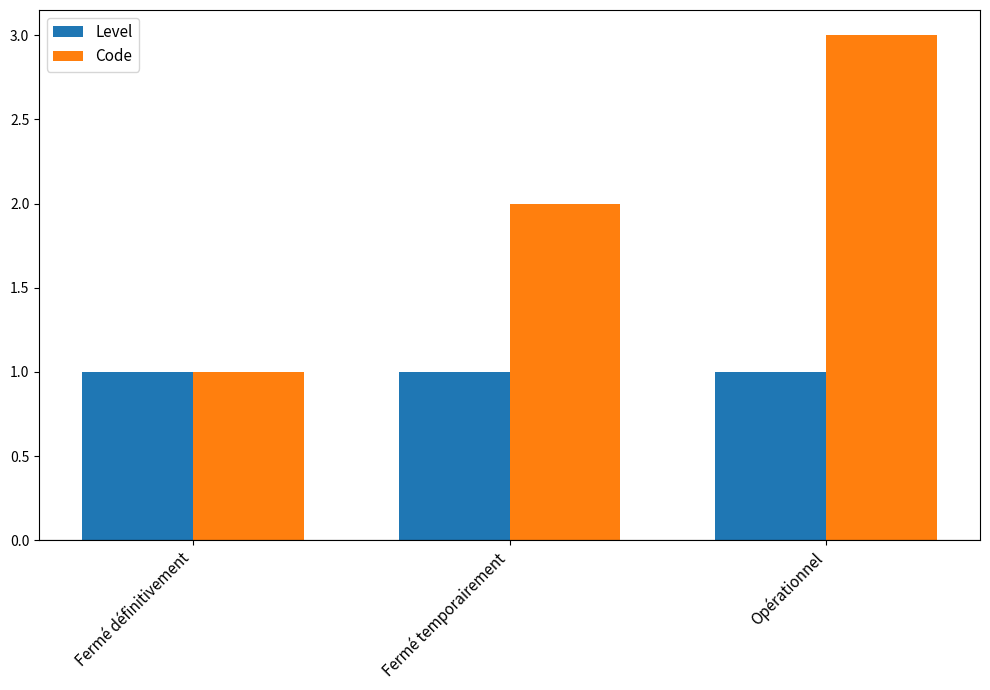

The value of Level at Fermé définitivement is 2. True or false?

False